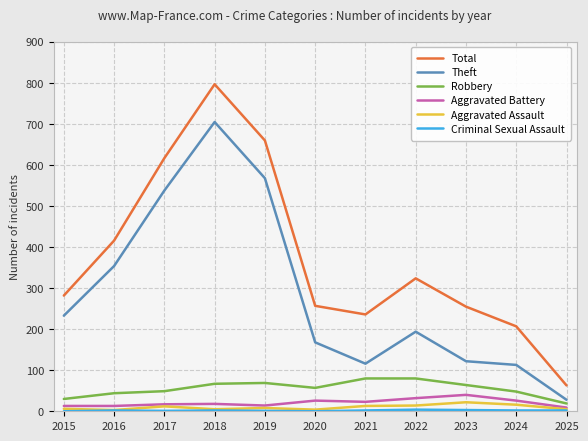

At how many categories does at least one series exceed 648?

2